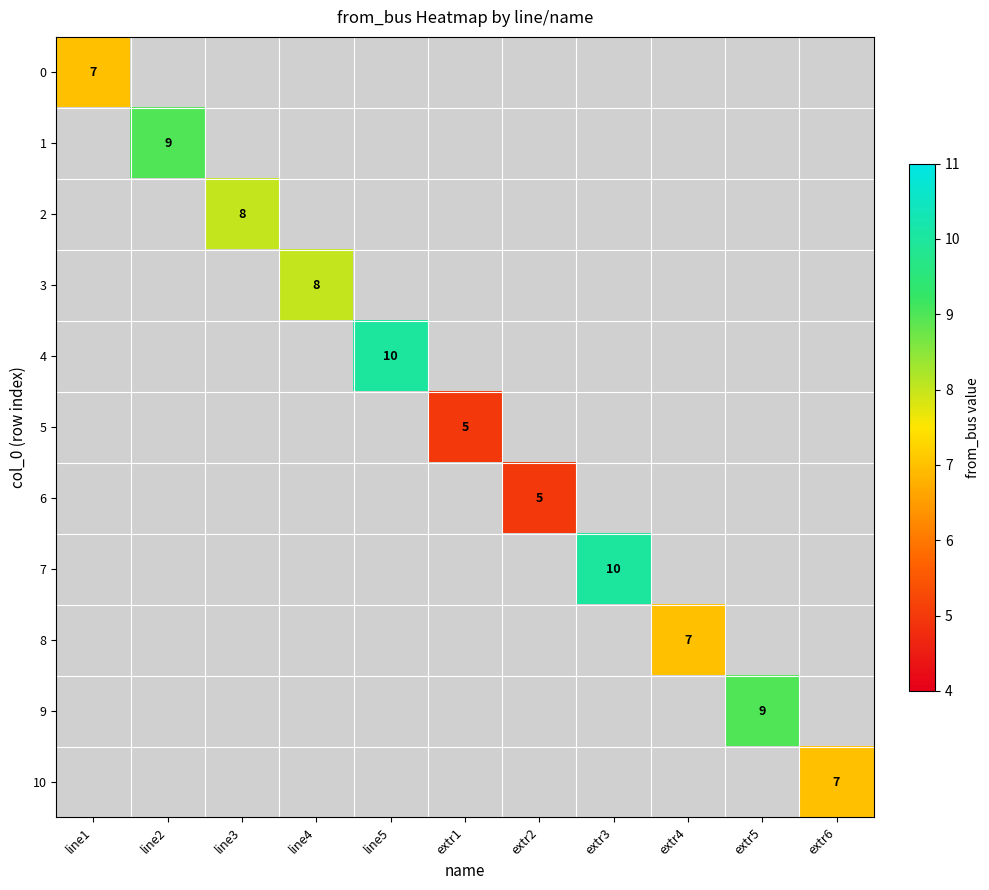

Is it true that 4 equals 10 at line5?

True